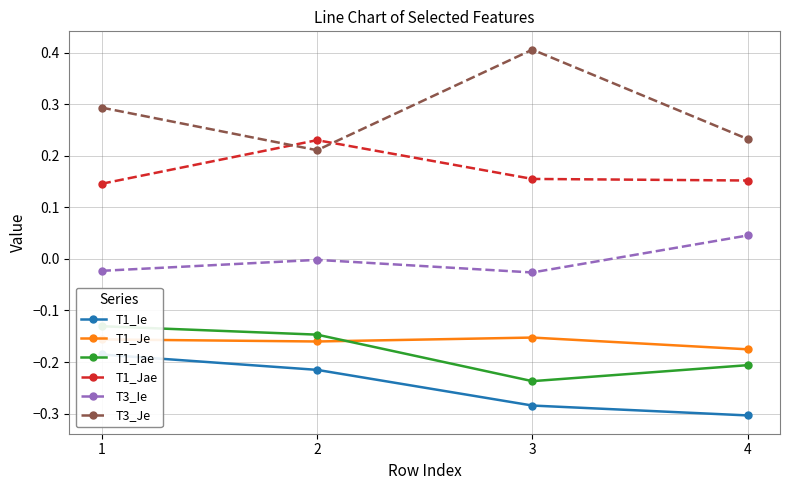

What is the difference between the maximum and minimum values in the T1_Jae series?

0.1